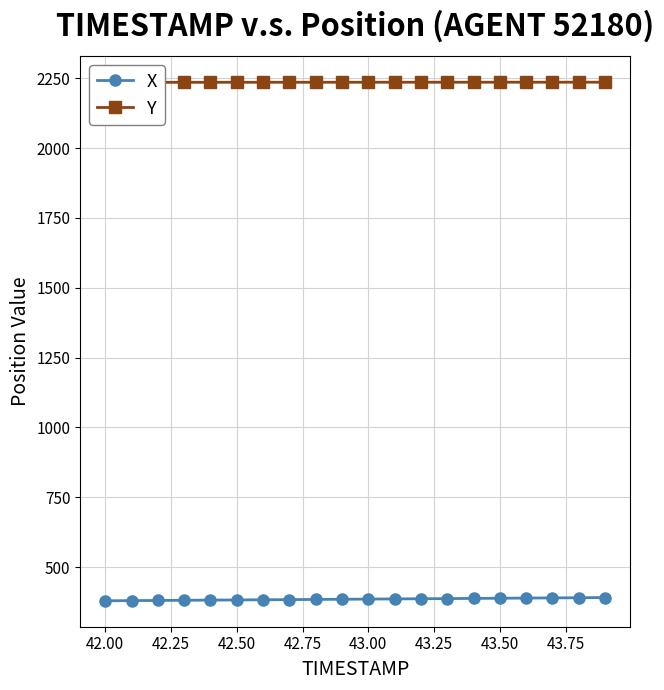

The value of X at 42.00 is 498.0. True or false?

False